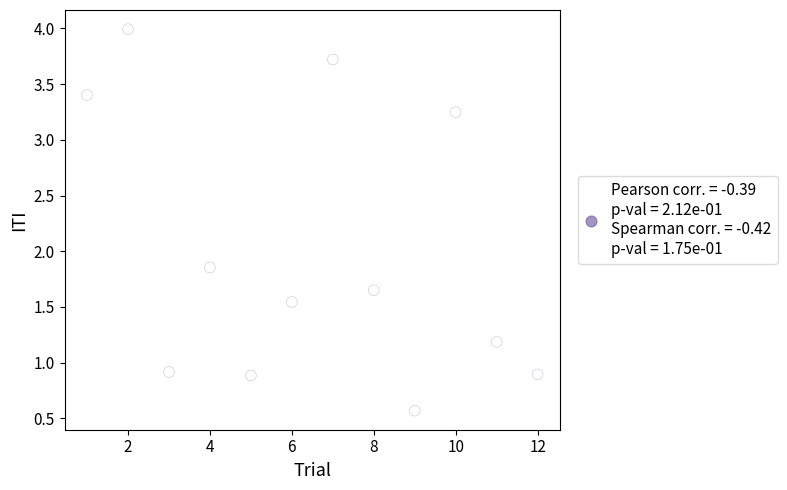

What is the range of X values (max minus min)?

11.0